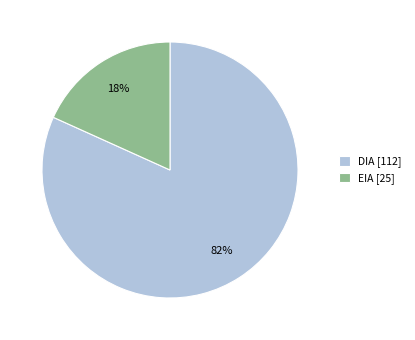

Which category has the smallest portion of the pie?

EIA